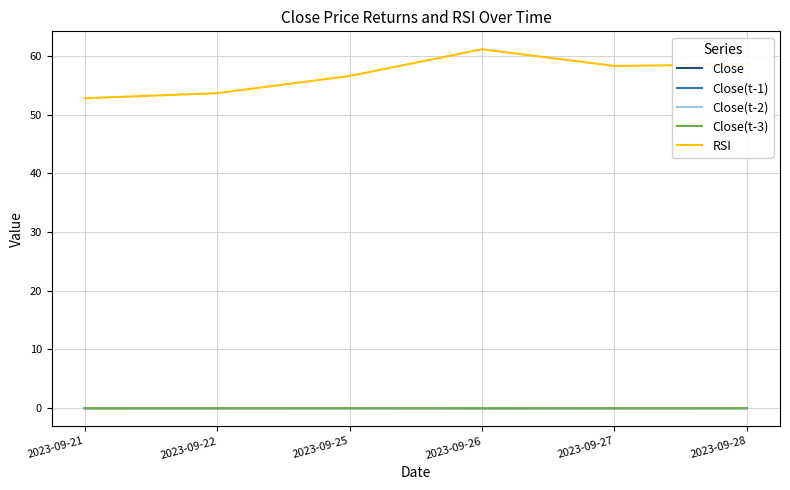

How many intersections are there between Close and Close(t-2)?

3